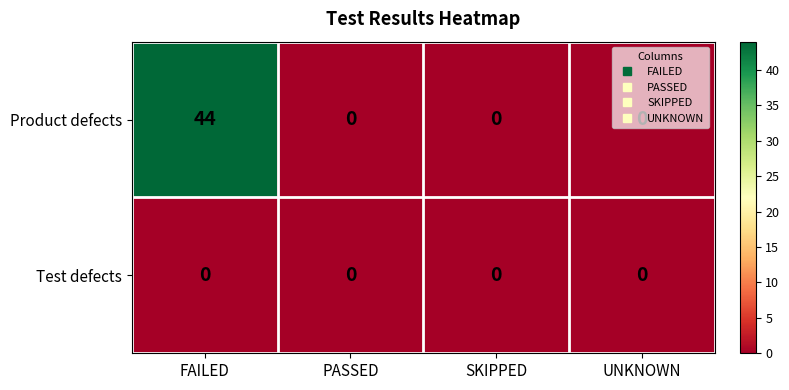

The value of Test defects at SKIPPED is 0. True or false?

True